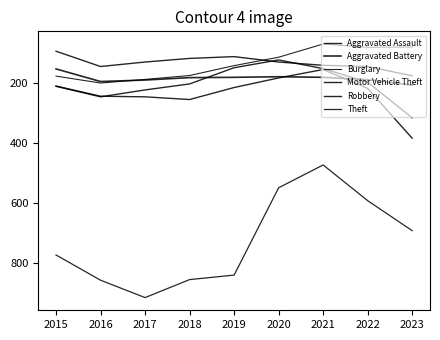

The Robbery series shows 390 at 2017. True or false?

False